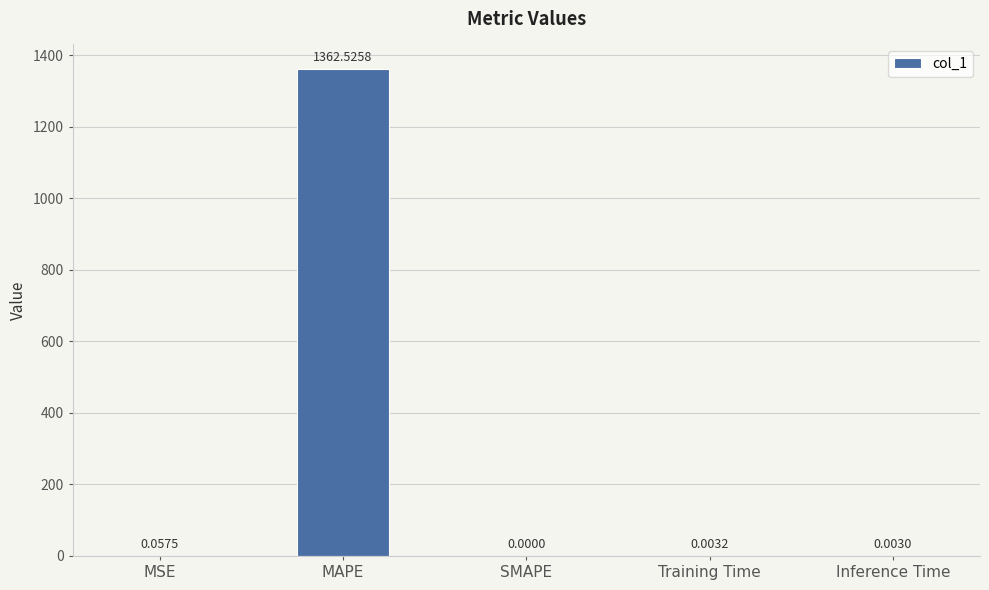

What is the greatest value displayed?

1362.5